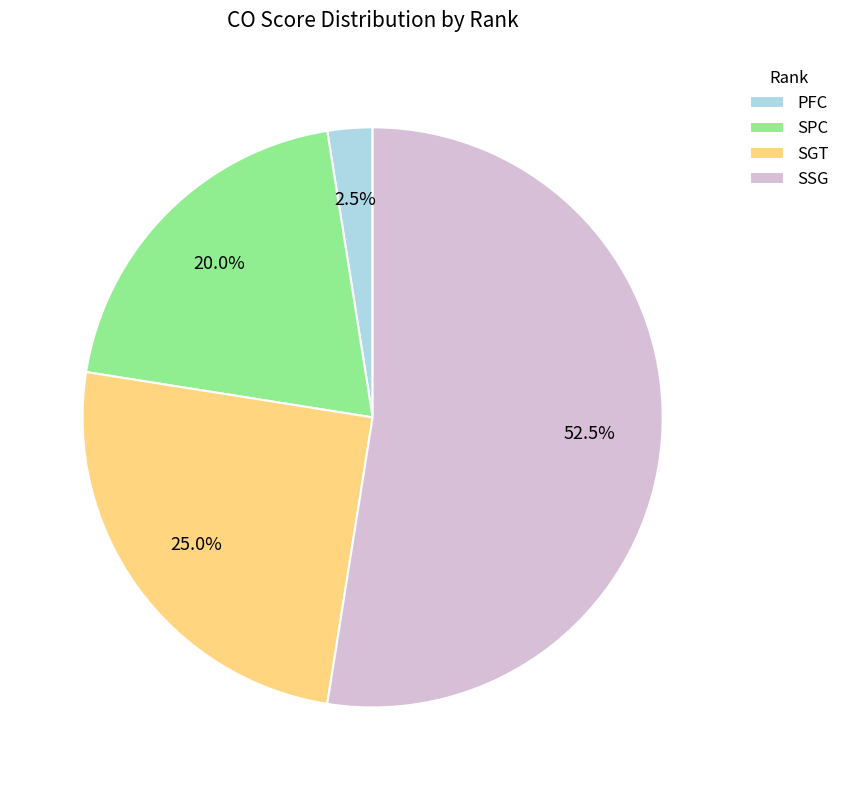

What percentage is the SPC slice, to the nearest percent?

20%